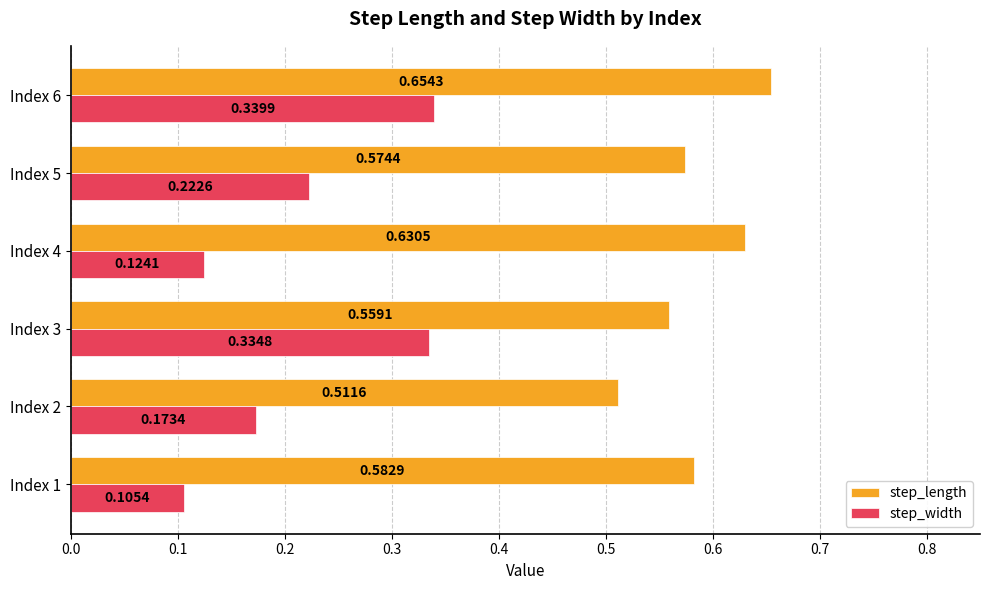

Count the number of data series in this chart.

2